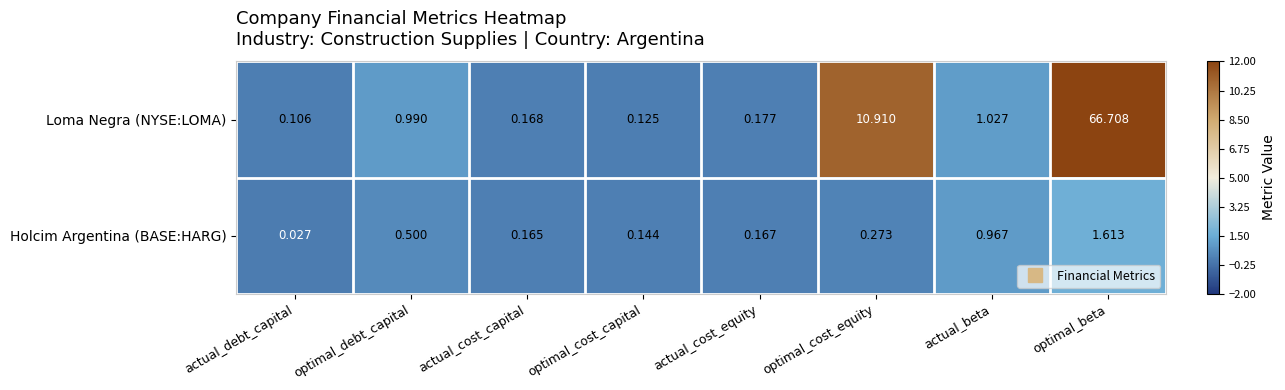

Which series has the largest total across all categories?

Loma Negra (NYSE:LOMA)